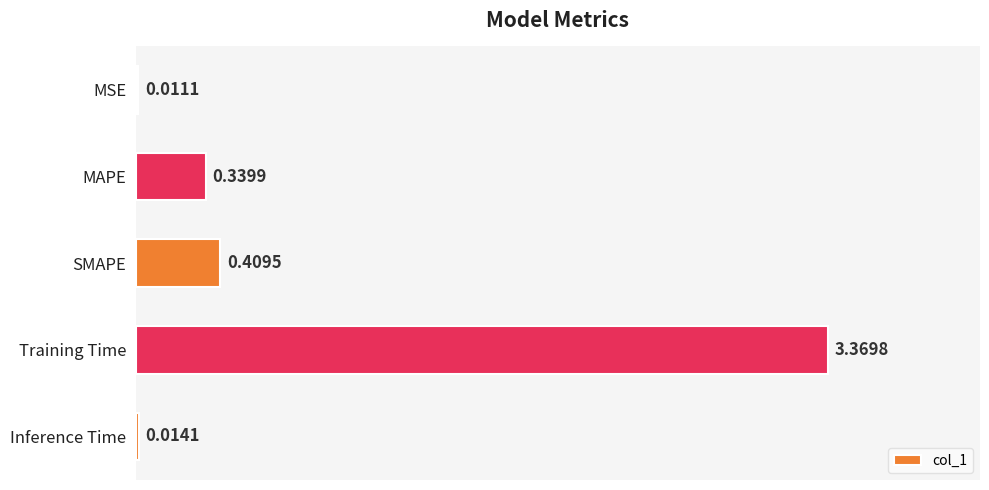

What is the sum of all values?

4.1